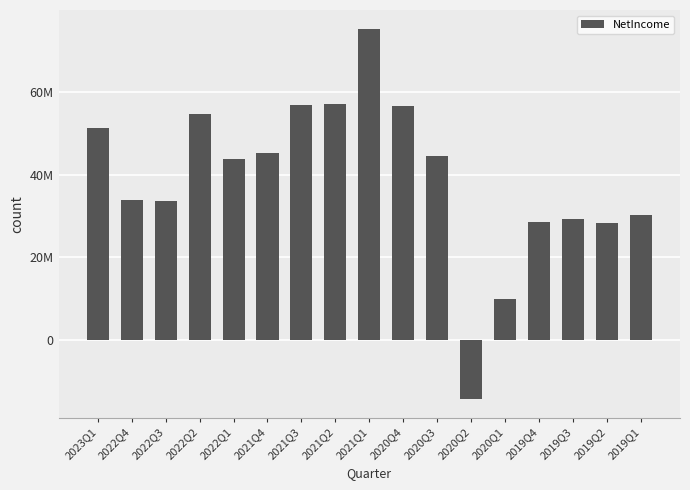

The value at 2019Q4 is 28457000. True or false?

True